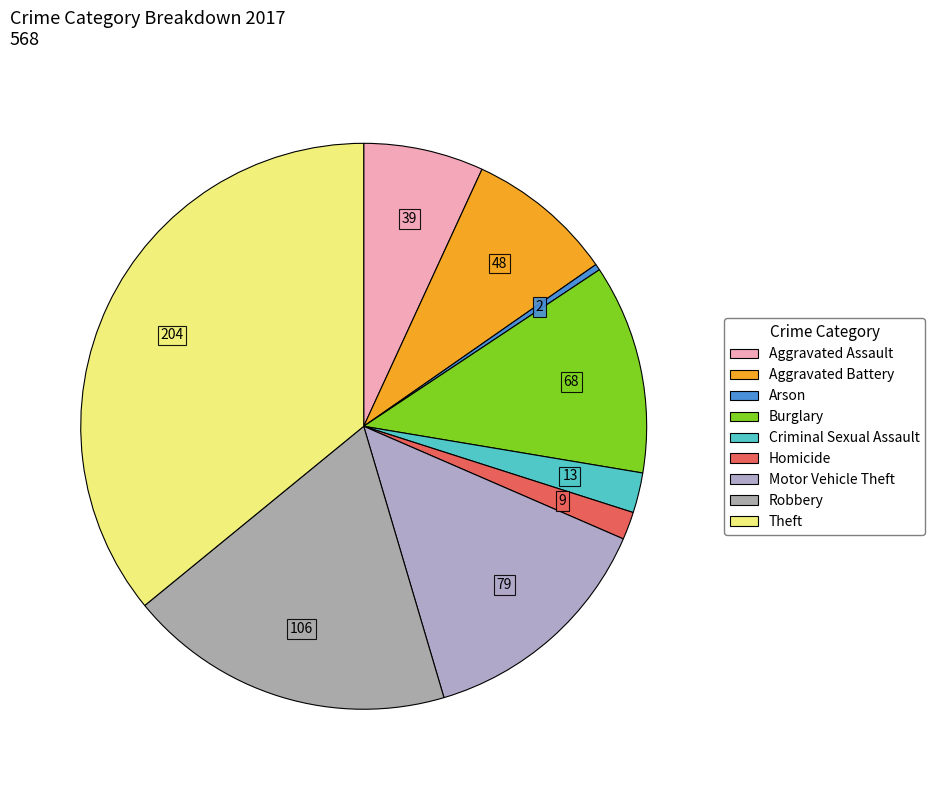

True or false: Robbery accounts for 19% of the total.

True